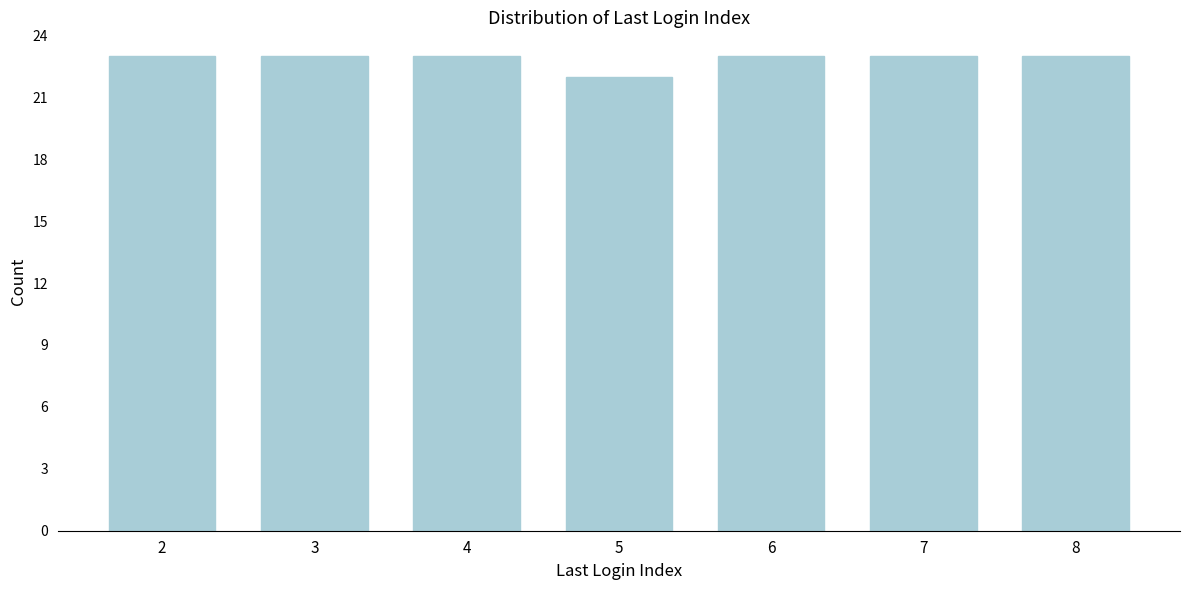

Reading left to right, extract all data points from this chart.

23	23	23	22	23	23	23